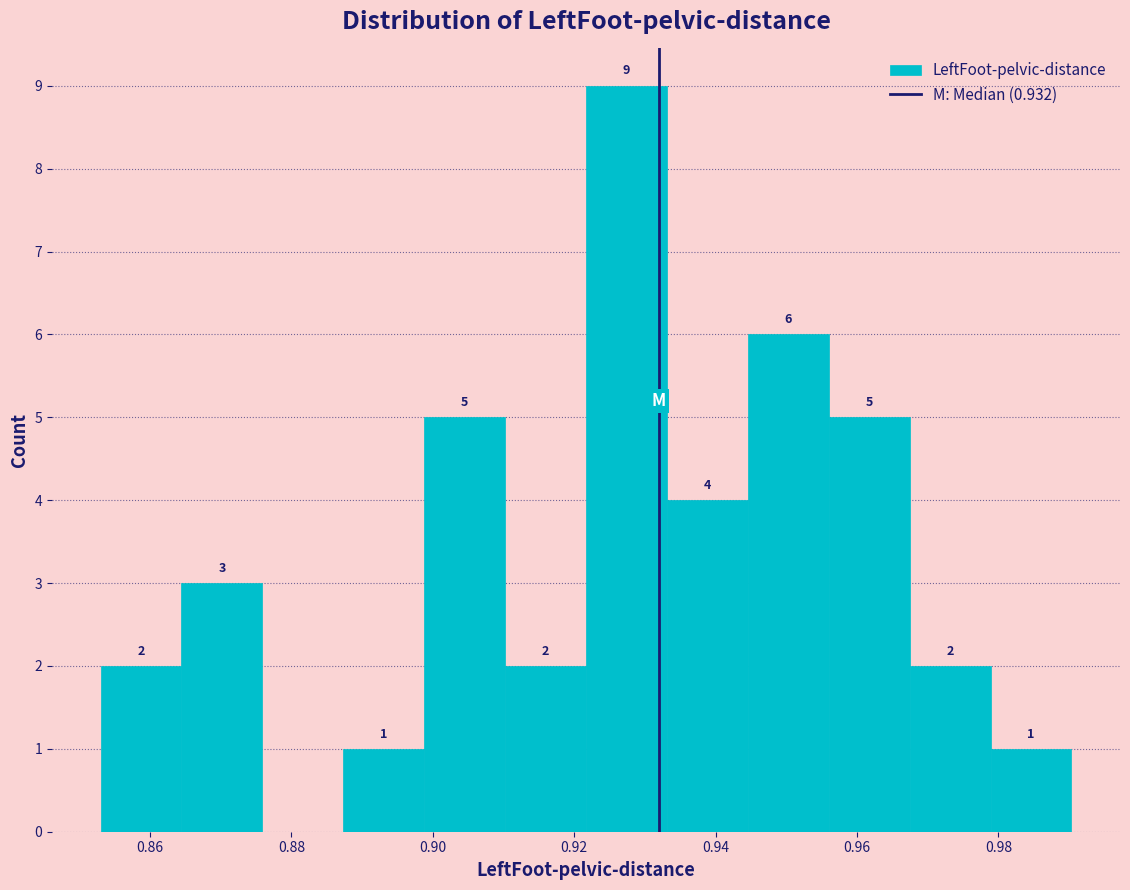

Over which range of the x-axis is the bar tallest?

0.922 to 0.934